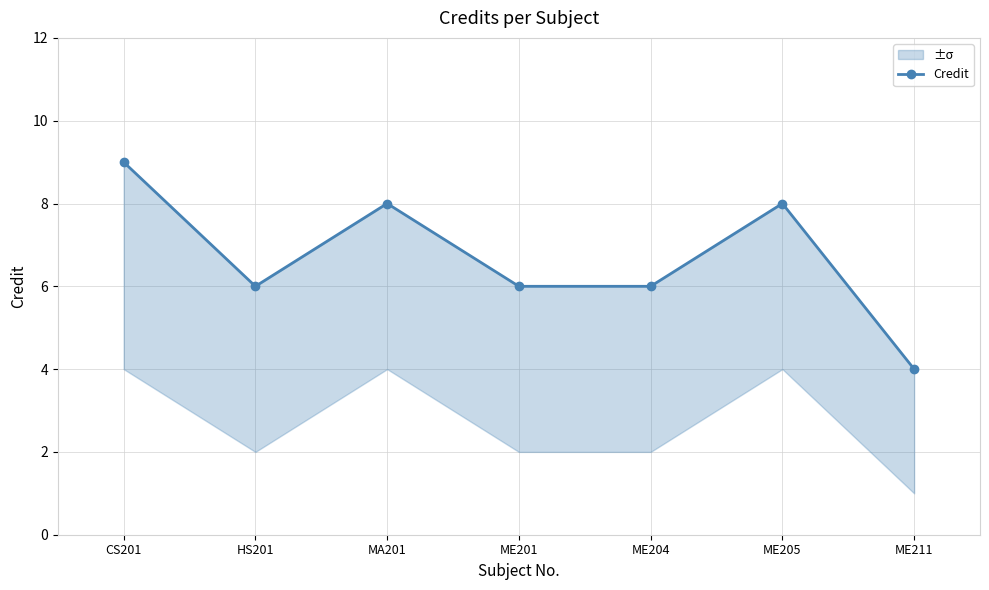

What value does the data have at ME211?

4